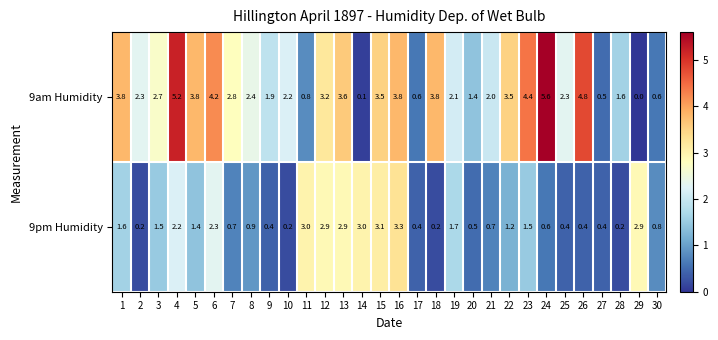

Between 1 and 28, which series saw the biggest shift?

9am Humidity